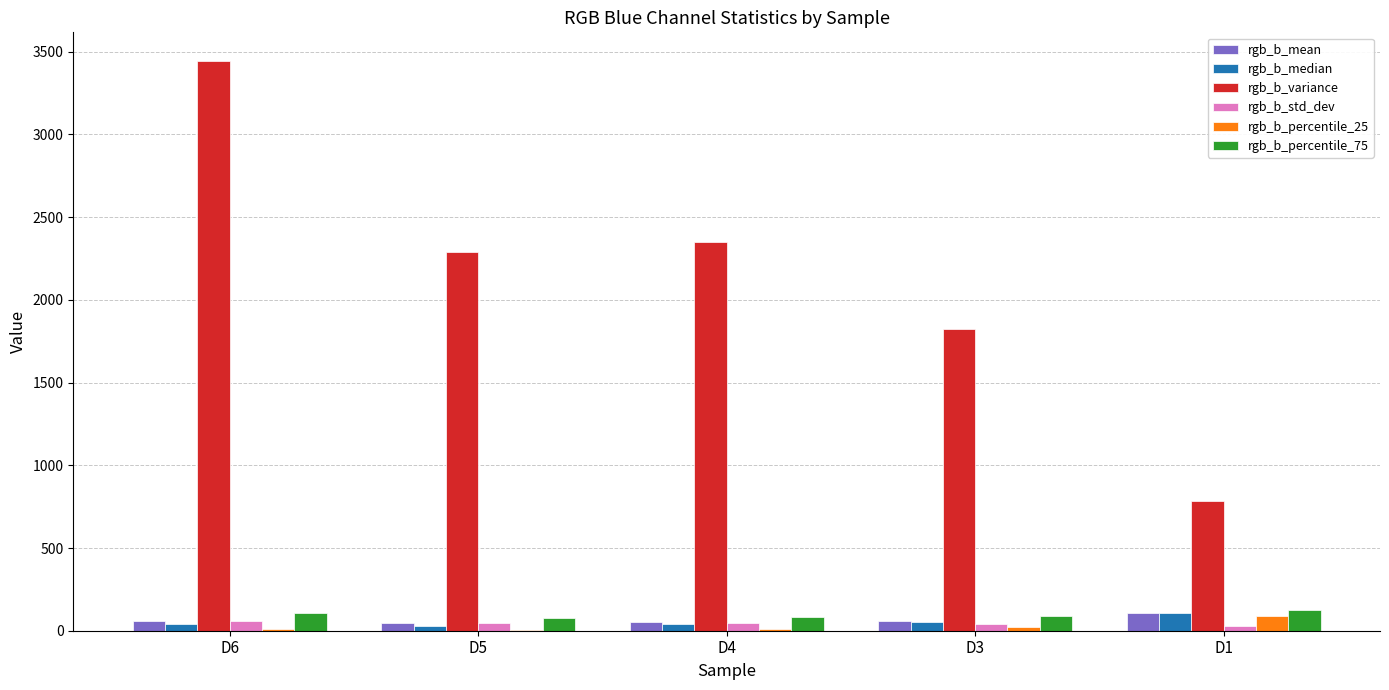

What are all the series names shown in the legend?

rgb_b_mean, rgb_b_median, rgb_b_variance, rgb_b_std_dev, rgb_b_percentile_25, rgb_b_percentile_75